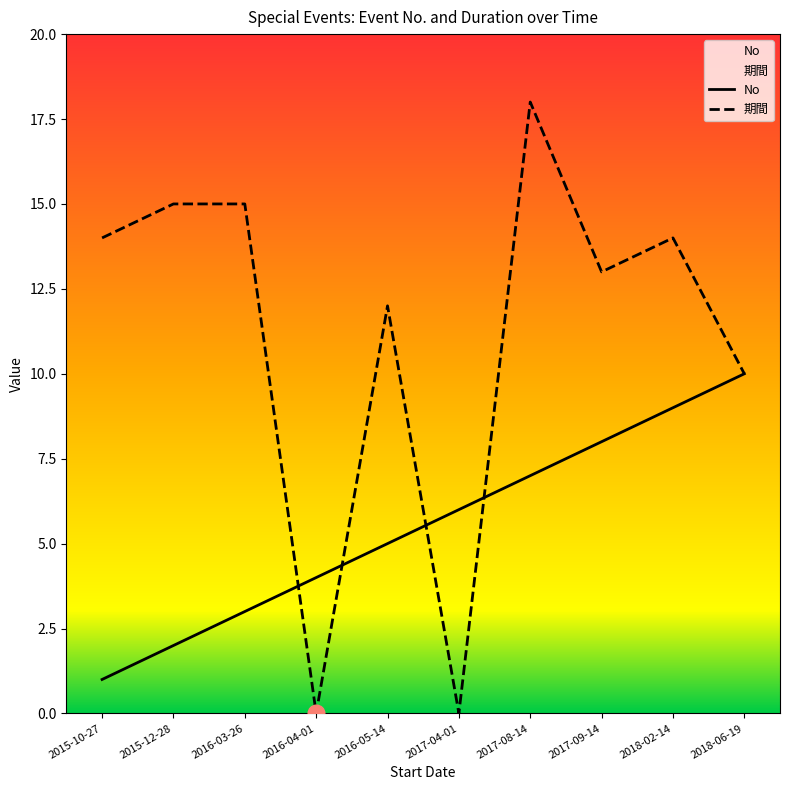

How many values in the No series are below 6?

5